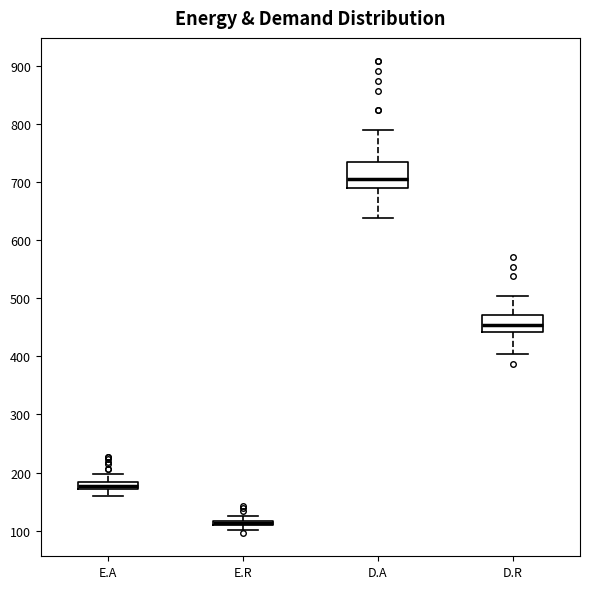

Comparing the boxes themselves (not the whiskers), which one is the tallest?

D.A